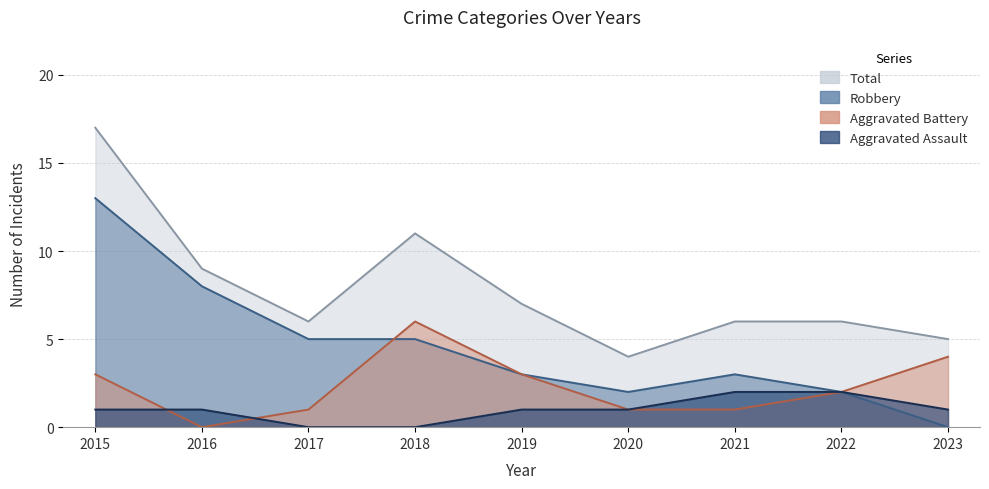

At which label does Aggravated Assault reach its peak?

2021